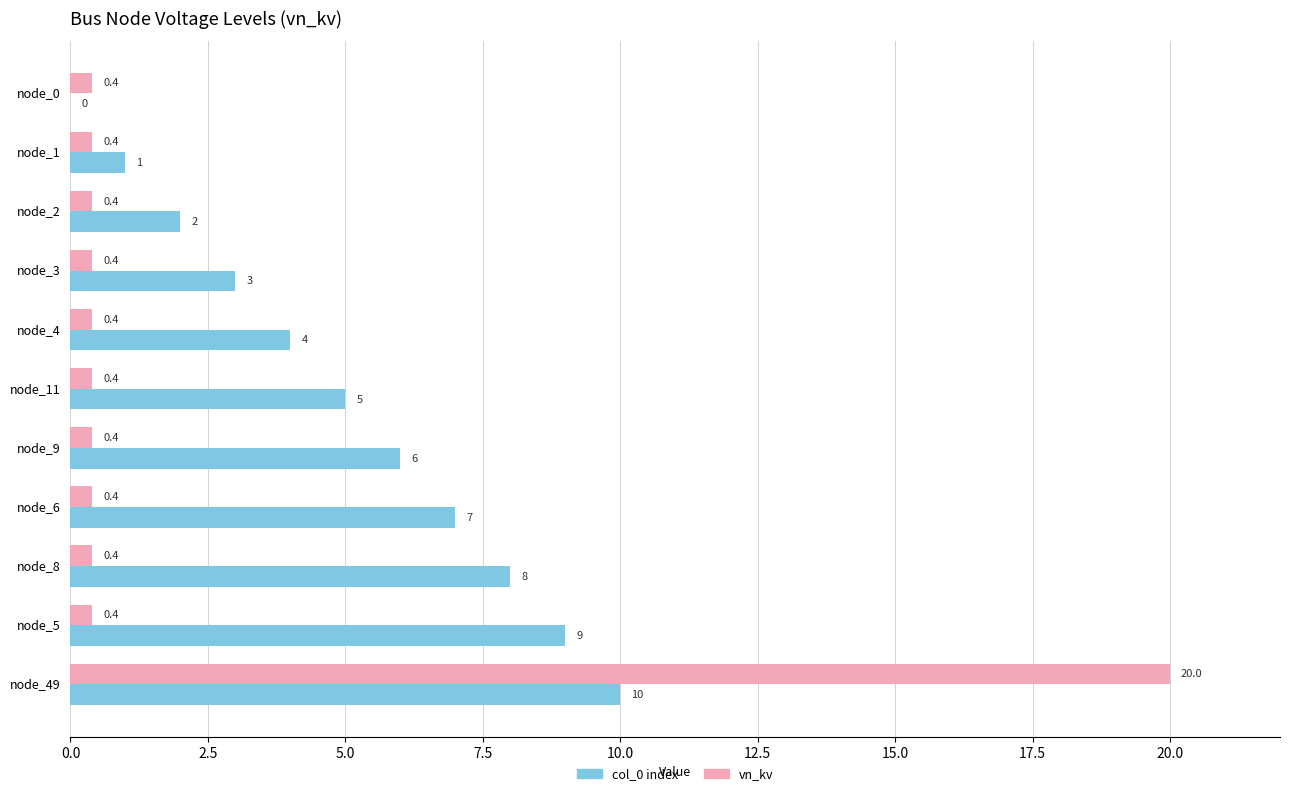

Is it true that col_0 index equals 6.0 at node_9?

True